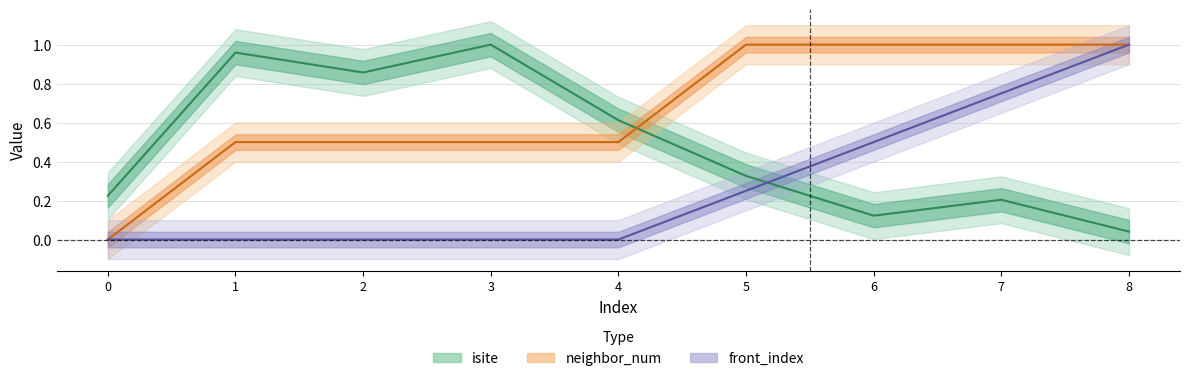

At which category is the sum across all series the highest?

8